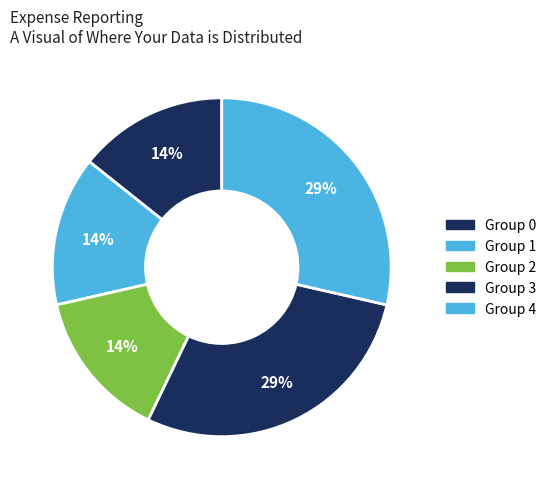

Does any single category account for the majority?

No